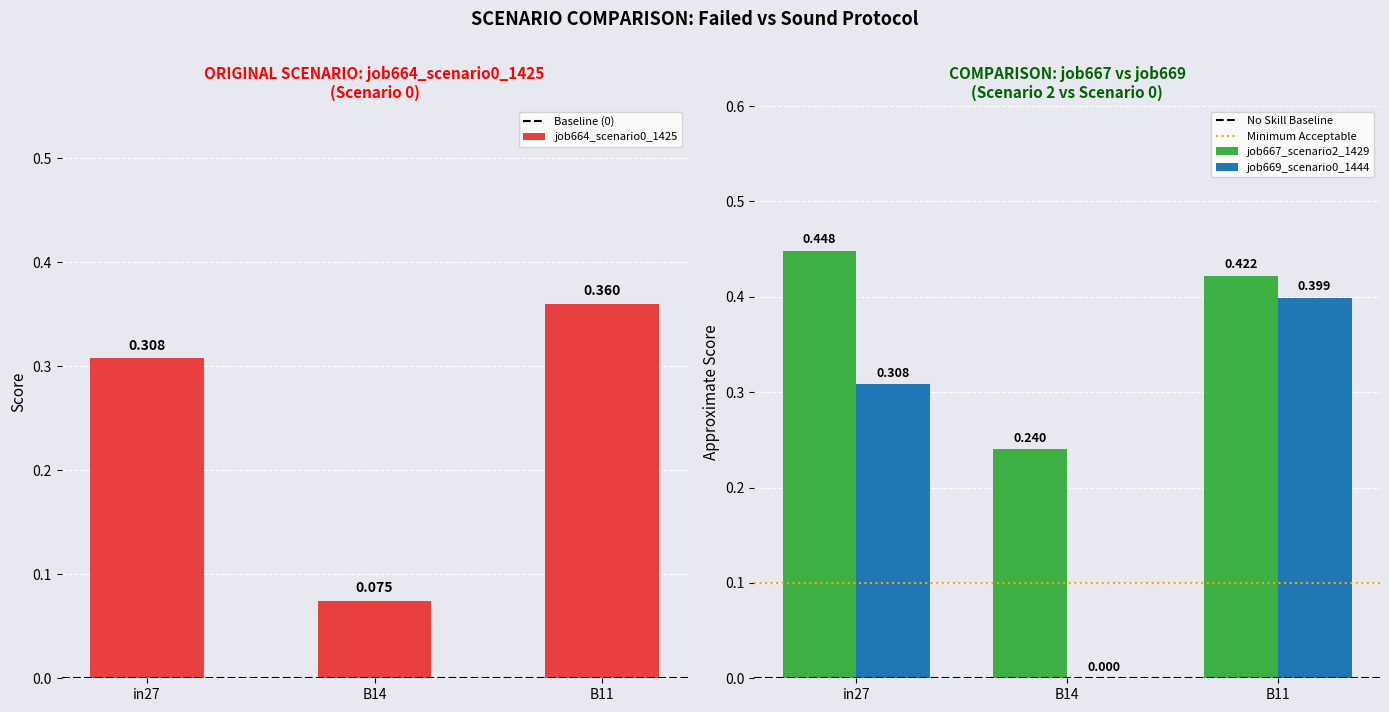

How many groups of bars are there?

3